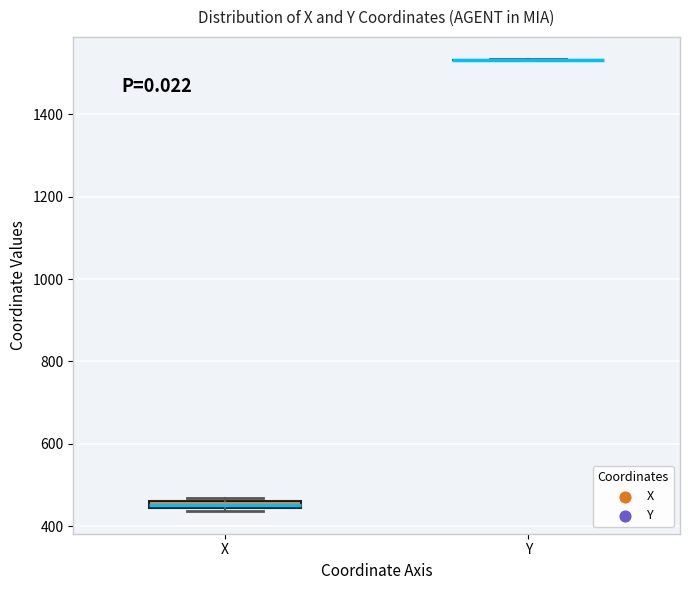

Where is the upper edge of the box for X on the y-axis? The values are not printed on the chart, so give them approximately, as read against the axis.

460